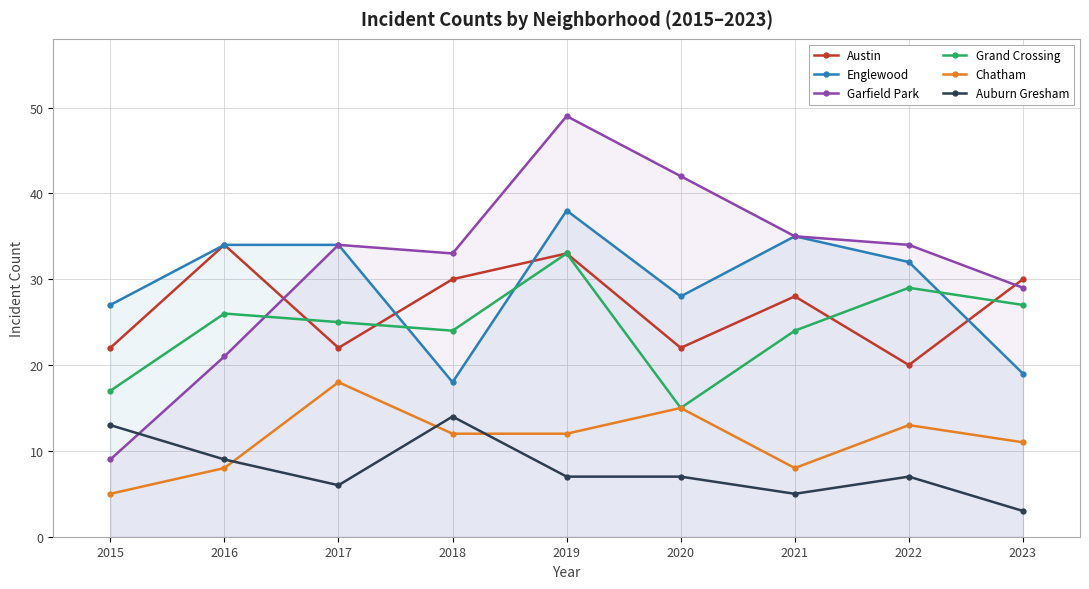

Reading left to right, list all the values displayed in this chart.

Austin: 2015=22	2016=34	2017=22	2018=30	2019=33	2020=22	2021=28	2022=20	2023=30
Englewood: 2015=27	2016=34	2017=34	2018=18	2019=38	2020=28	2021=35	2022=32	2023=19
Garfield Park: 2015=9	2016=21	2017=34	2018=33	2019=49	2020=42	2021=35	2022=34	2023=29
Grand Crossing: 2015=17	2016=26	2017=25	2018=24	2019=33	2020=15	2021=24	2022=29	2023=27
Chatham: 2015=5	2016=8	2017=18	2018=12	2019=12	2020=15	2021=8	2022=13	2023=11
Auburn Gresham: 2015=13	2016=9	2017=6	2018=14	2019=7	2020=7	2021=5	2022=7	2023=3